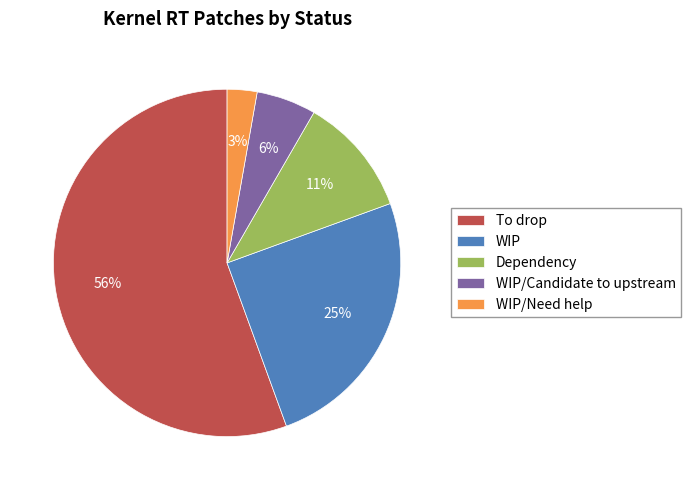

Between Dependency and WIP, which is larger?

WIP